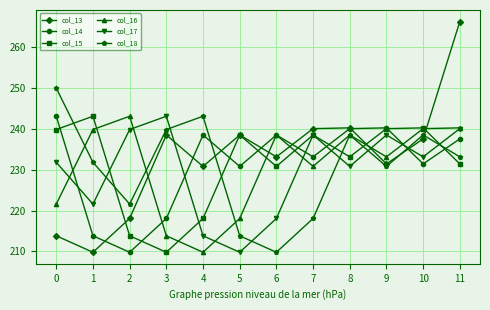

What is the value of the col_13 point at the 12th from the left?

266.3